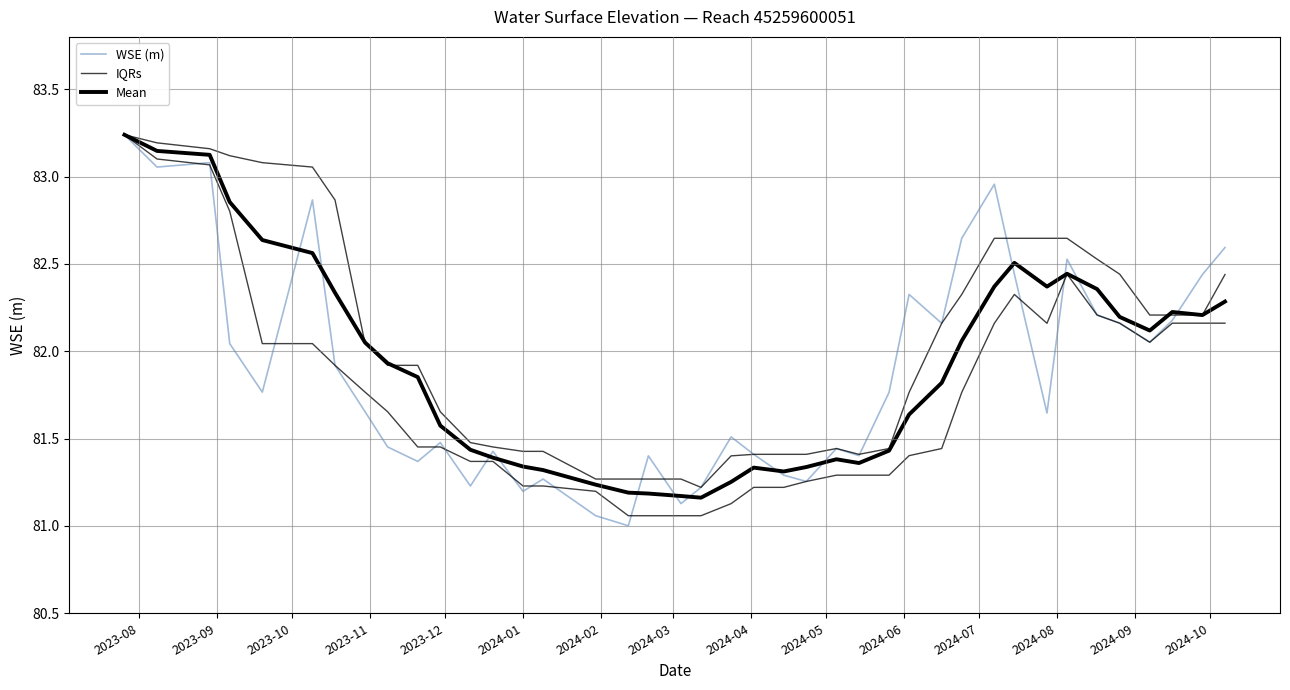

At which label does WSE (m) reach its peak?

2023-08